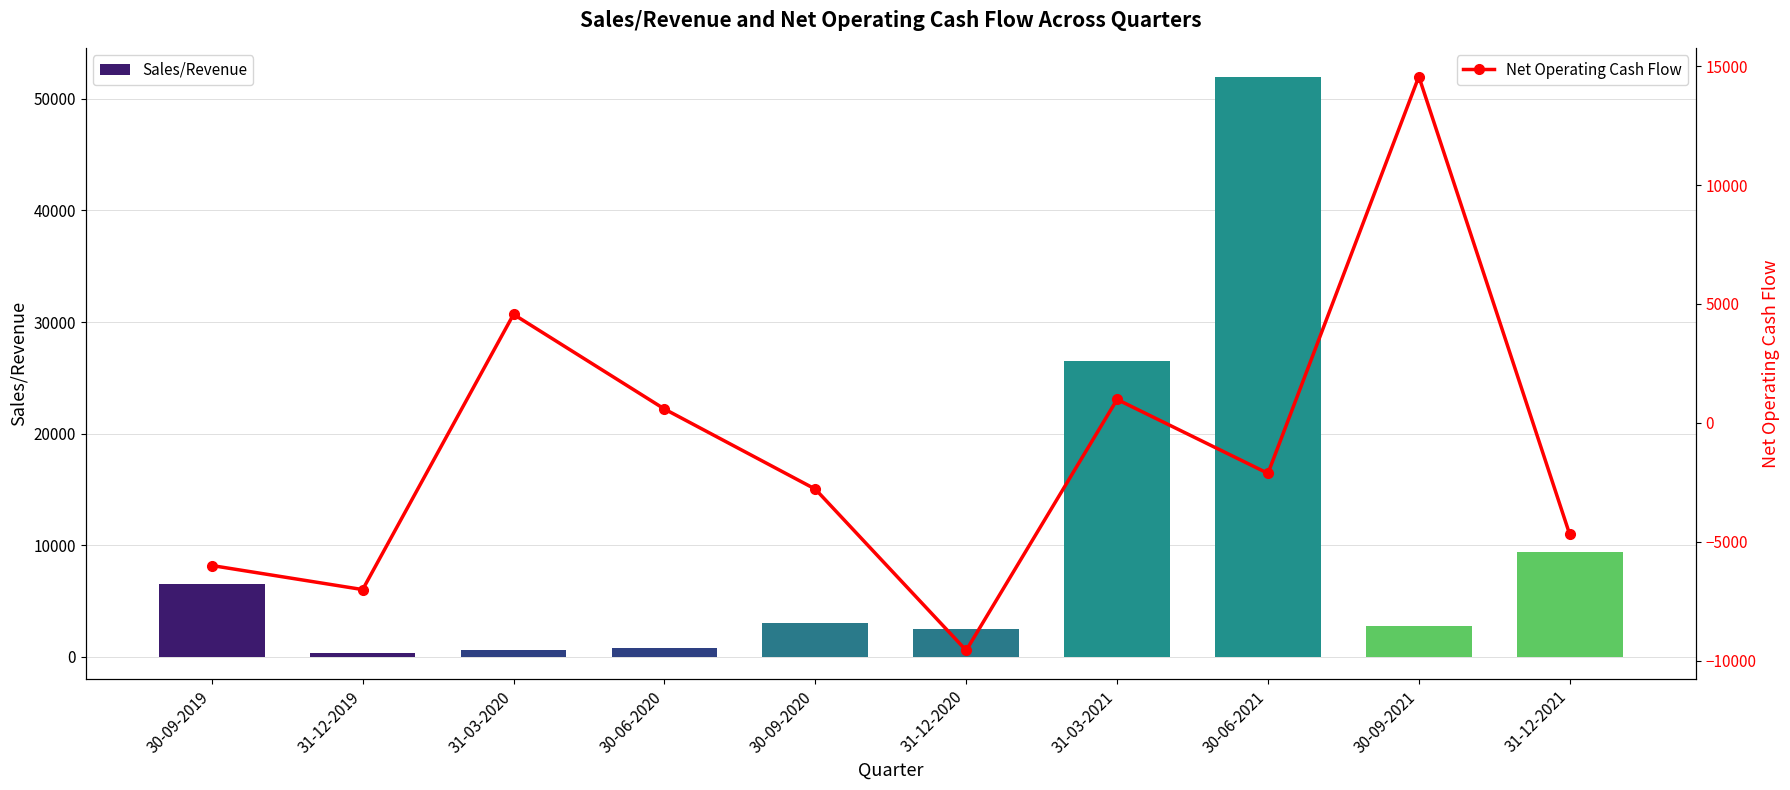

The value of Sales/Revenue at 31-03-2021 is 45701.7. True or false?

False